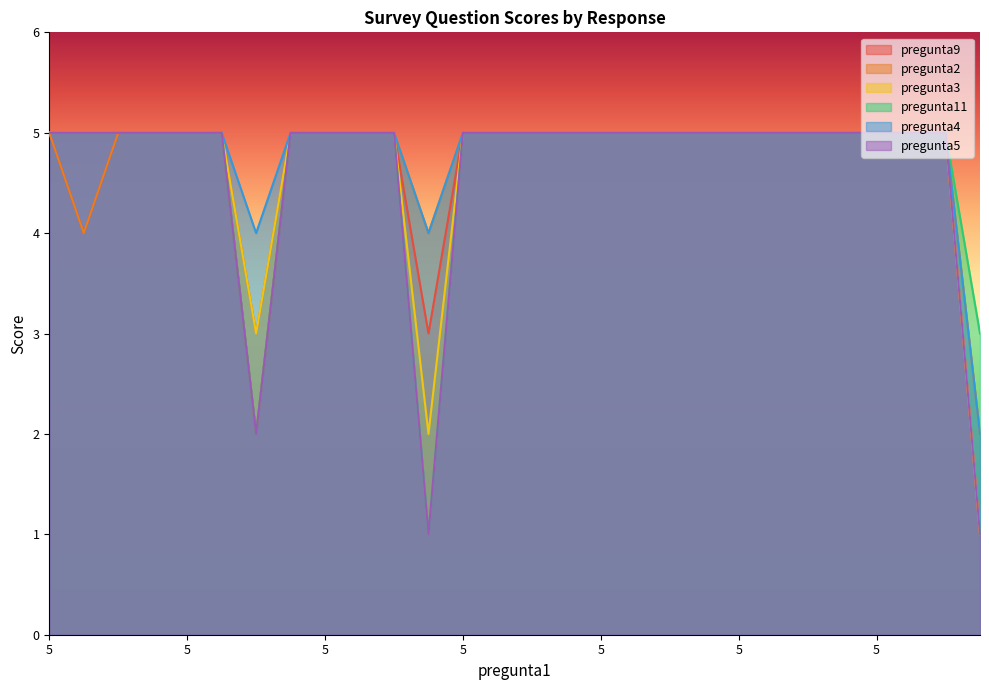

How many lines are shown in the chart?

6